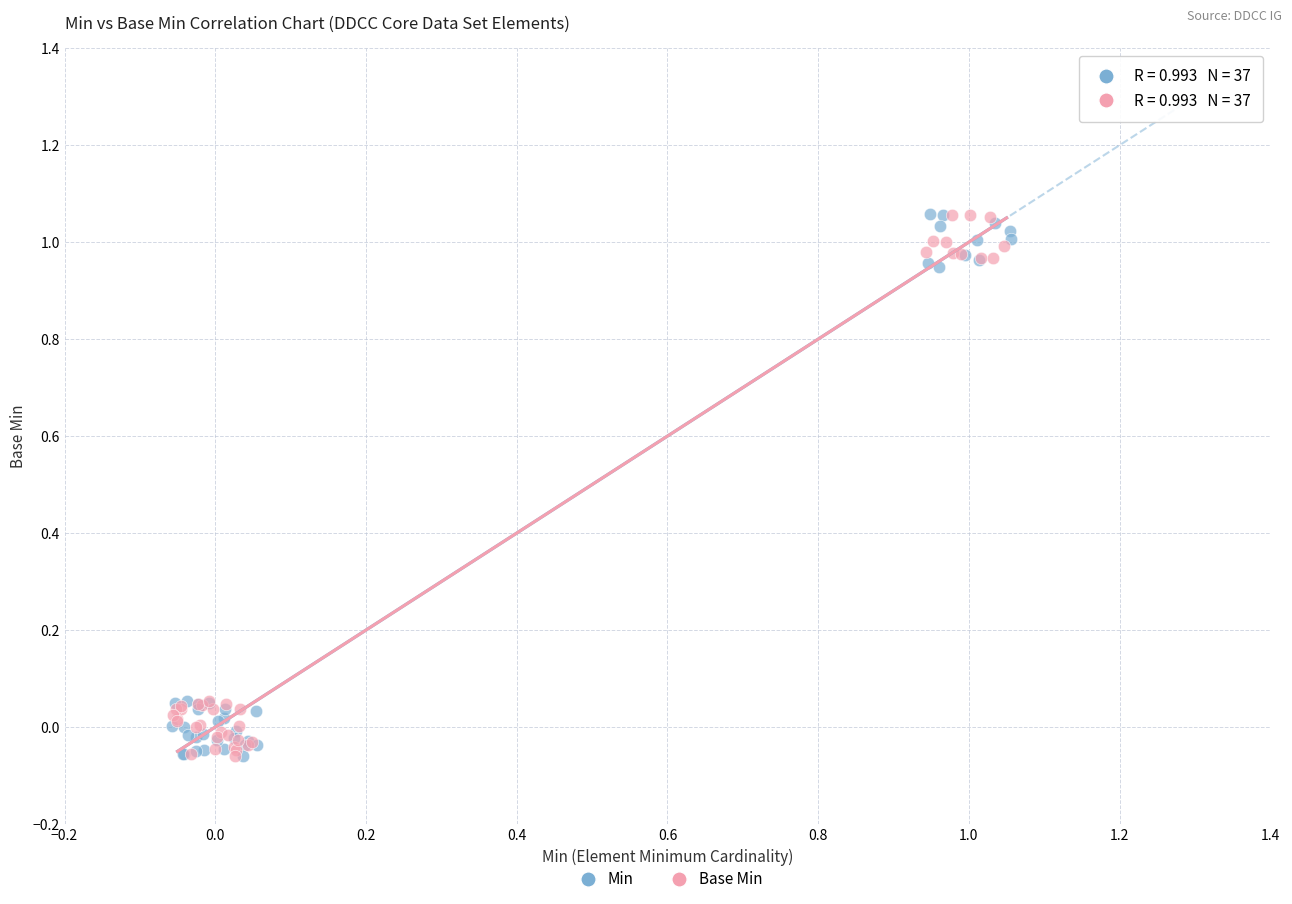

What are all the series names shown in the legend?

Min, Base Min